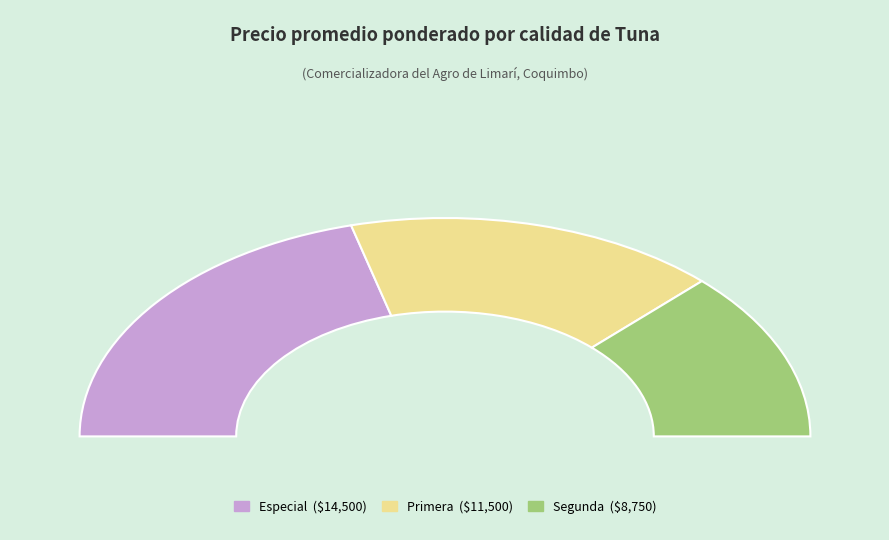

Which slice is the largest?

Especial